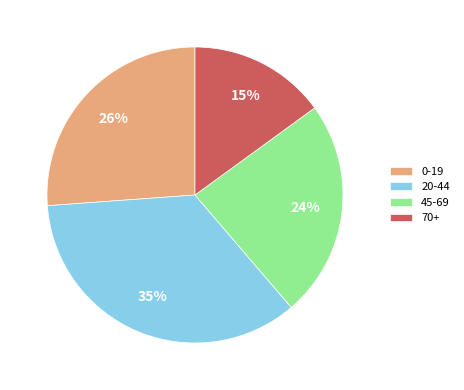

What is the largest slice in the pie chart?

20-44